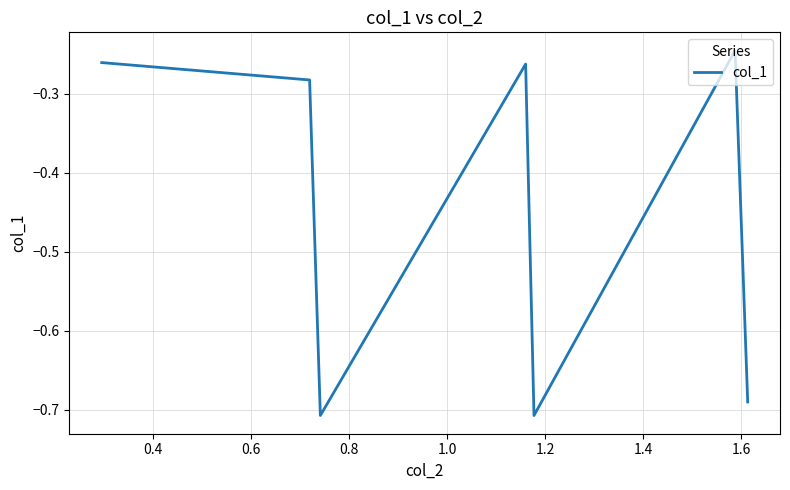

True or false: the data has more than 0 interior local peaks.

True